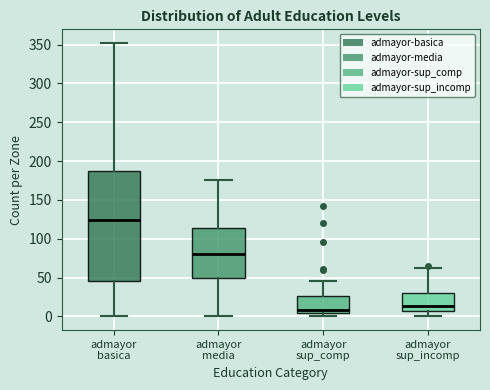

Reading left to right, read every box against the y-axis: the position of its median line, the range the box covers, and the ends of its whiskers. The values are not printed on the chart, so give them approximately, as read against the axis.

admayor basica: median 125, box 45 to 185, whiskers 0 to 350
admayor media: median 80, box 50 to 115, whiskers 0 to 175
admayor sup_comp: median 10, box 5 to 25, whiskers 0 to 45
admayor sup_incomp: median 15, box 5 to 30, whiskers 0 to 65